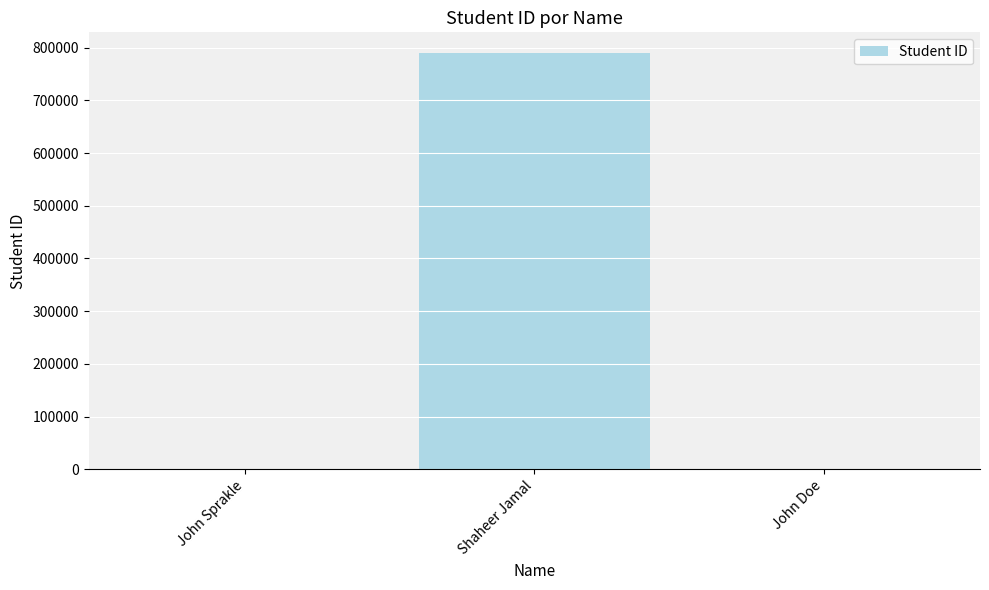

Between John Doe and Shaheer Jamal, which is larger?

Shaheer Jamal